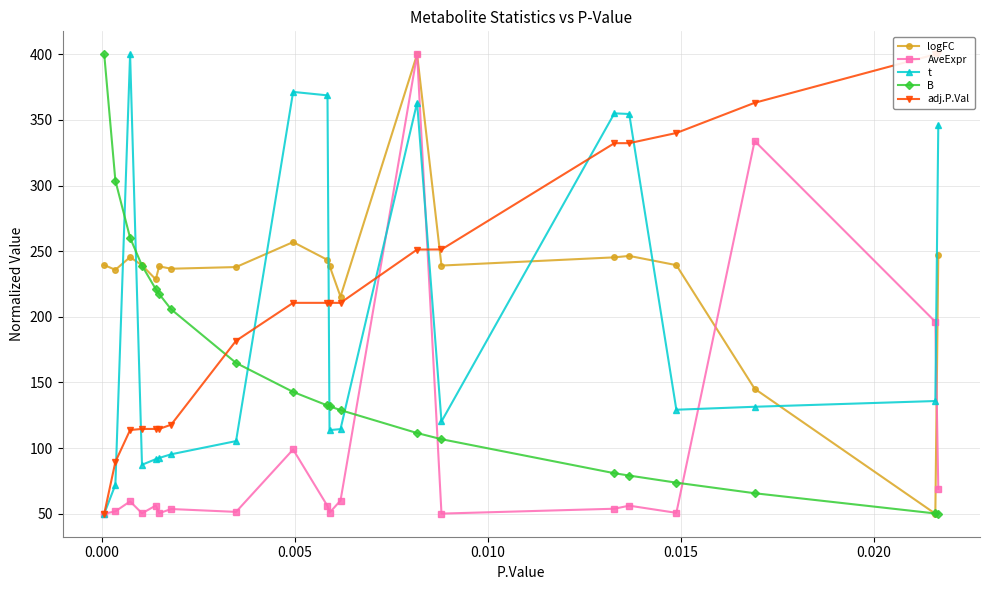

True or false: logFC has more than 2 interior local peaks.

True